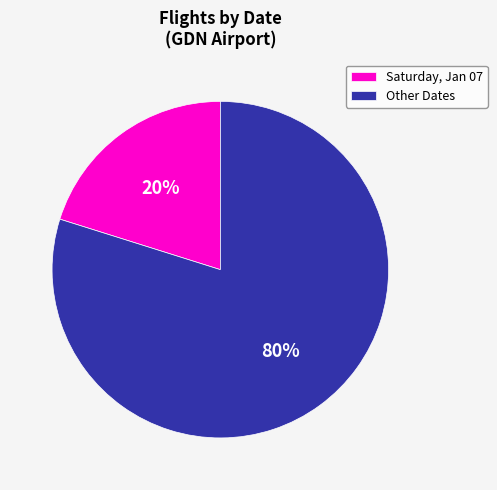

The Saturday, Jan 07 slice represents 20% of the pie. True or false?

True